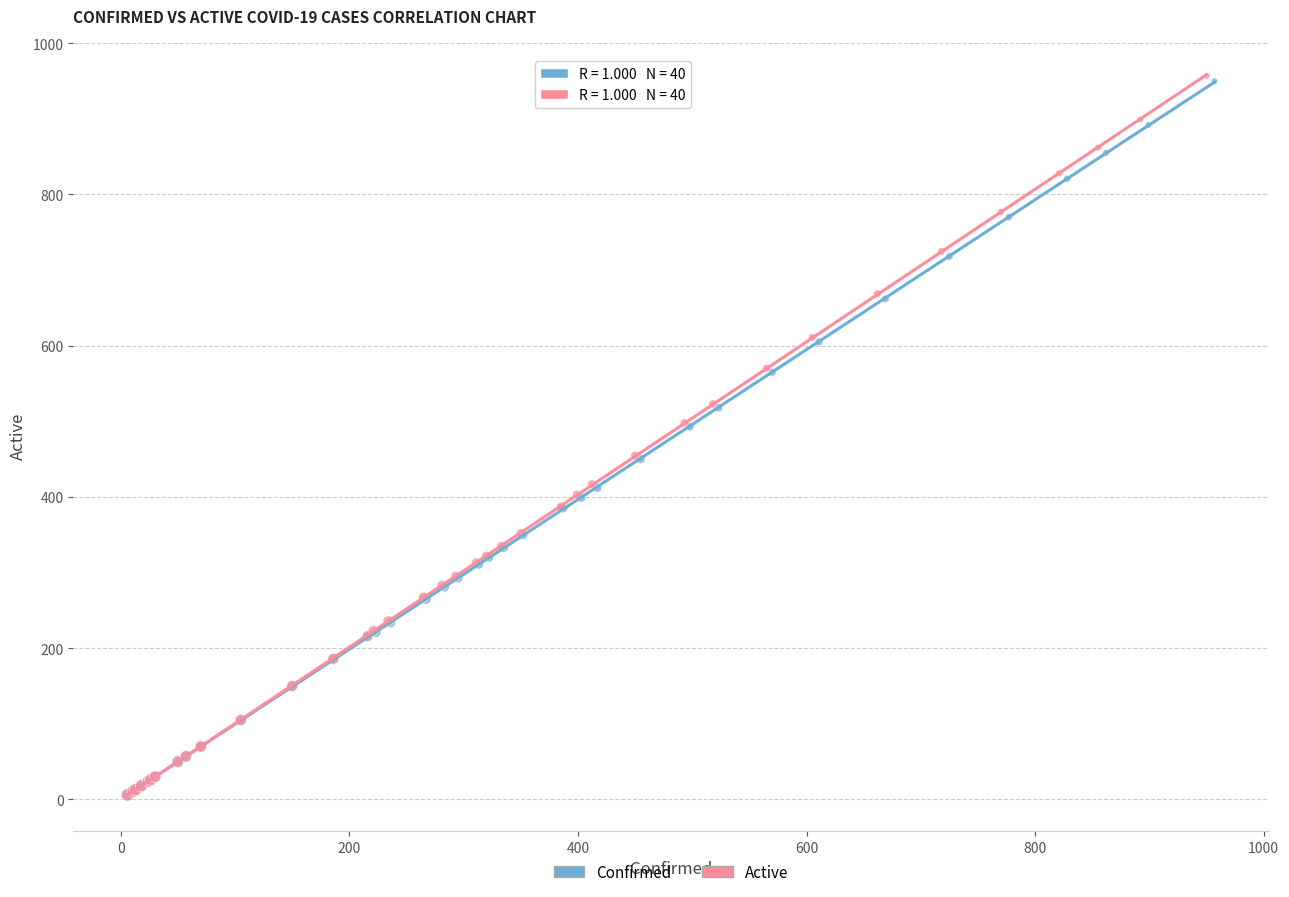

What are all the series names shown in the legend?

Confirmed, Active